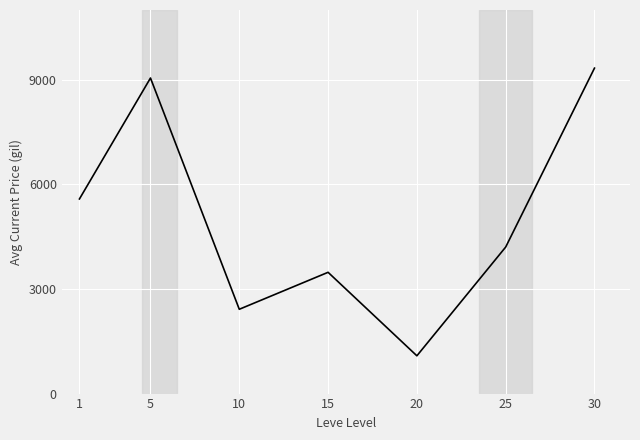

What is the minimum value shown in the chart?

1083.5